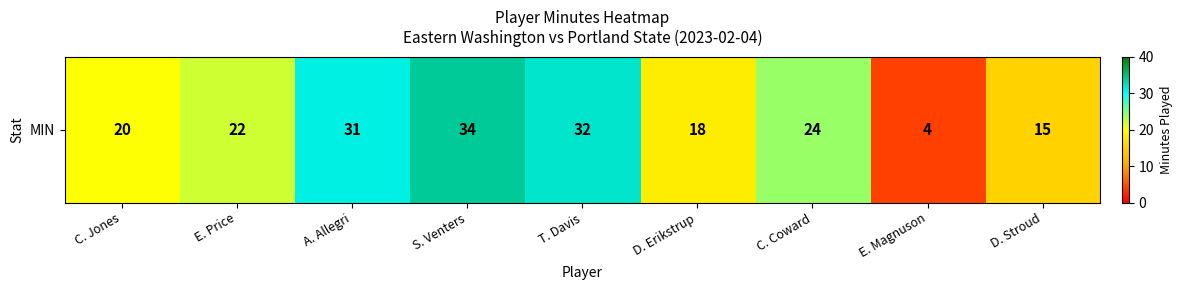

Reading left to right, what are all the values shown in this chart?

C. Jones=20	E. Price=22	A. Allegri=31	S. Venters=34	T. Davis=32	D. Erikstrup=18	C. Coward=24	E. Magnuson=4	D. Stroud=15